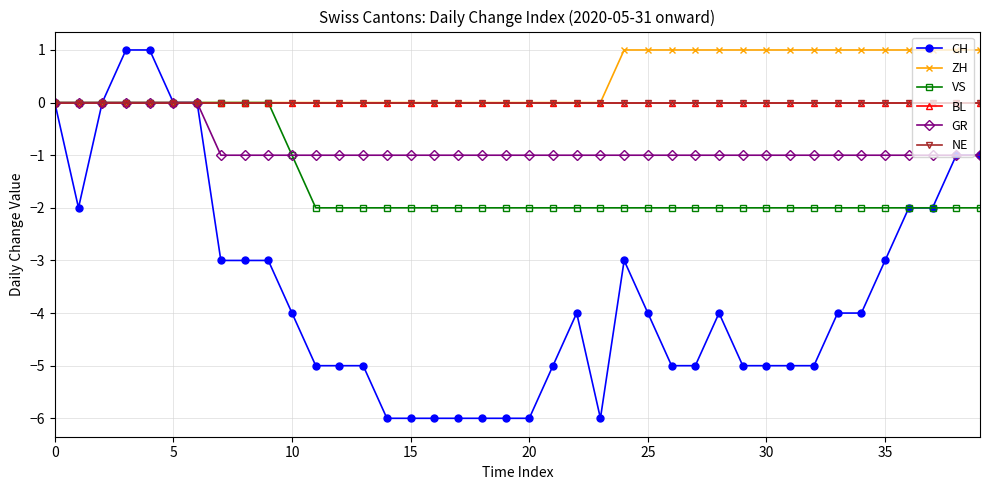

Does the chart have visible grid lines?

Yes